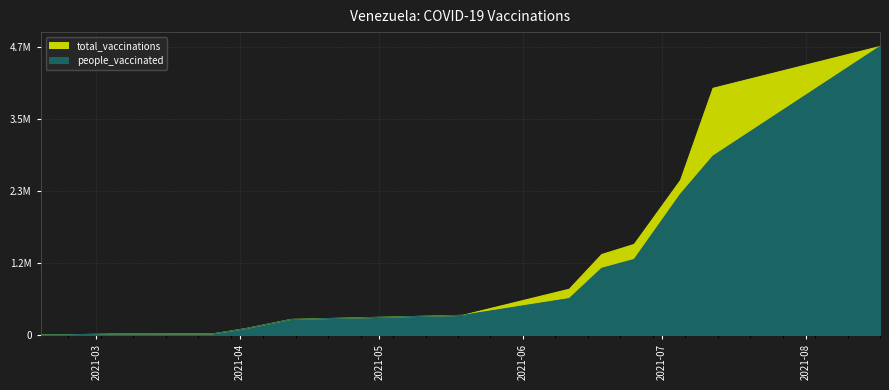

True or false: people_vaccinated has a value of 316000 at 2021-05-19.

True